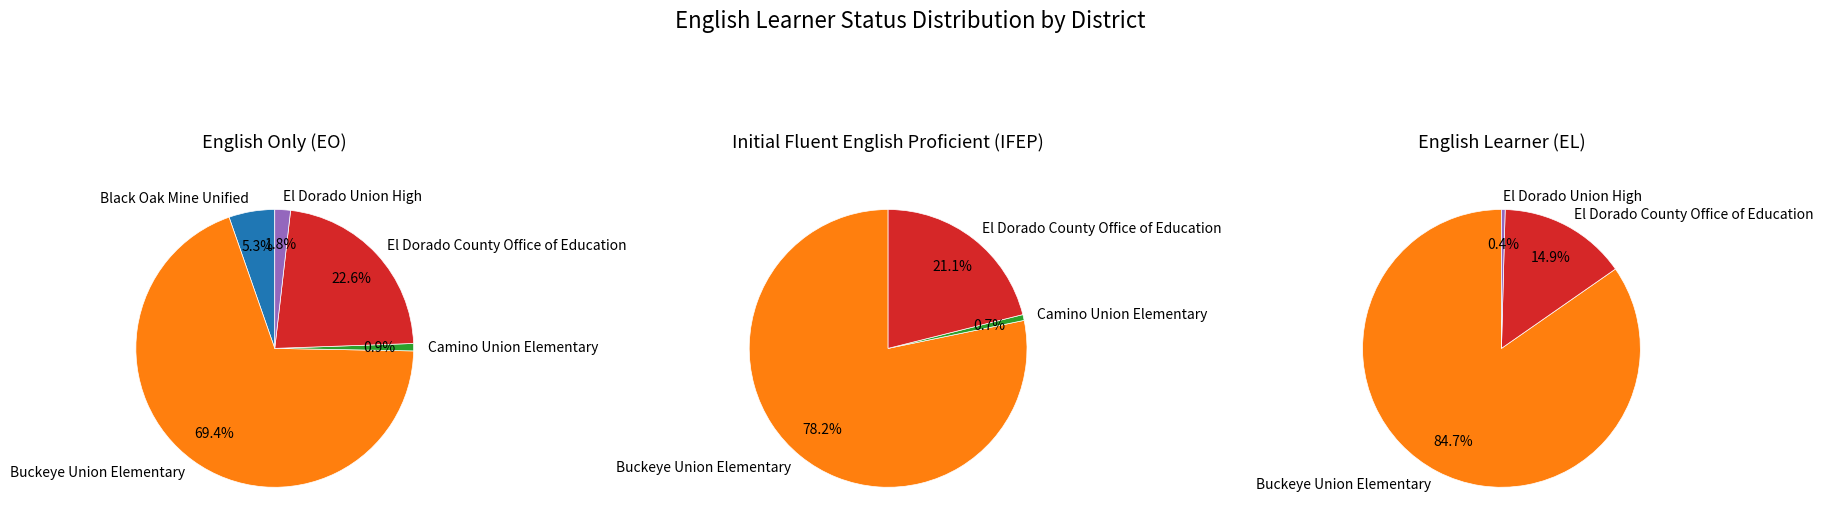

What percentage is the Black Oak Mine Unified slice, to the nearest percent?

5%